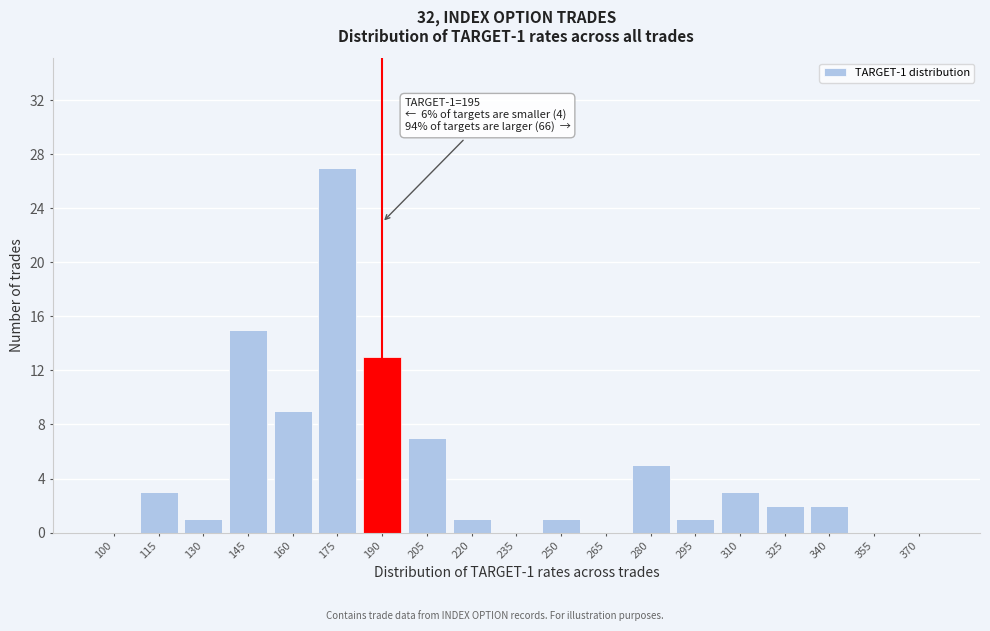

Reading left to right, list all the values displayed in this chart.

100=0	115=3	130=1	145=15	160=9	175=27	190=13	205=7	220=1	235=0	250=1	265=0	280=5	295=1	310=3	325=2	340=2	355=0	370=0